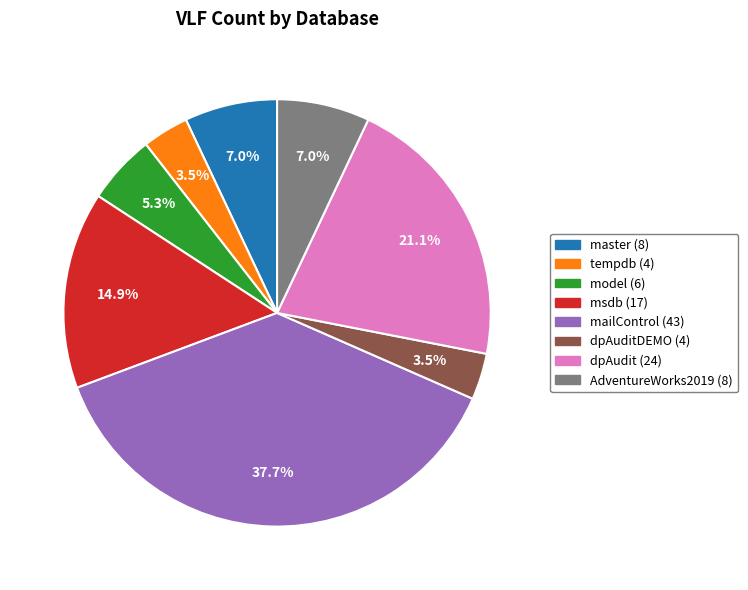

Does msdb (17) represent more than half of the total?

No